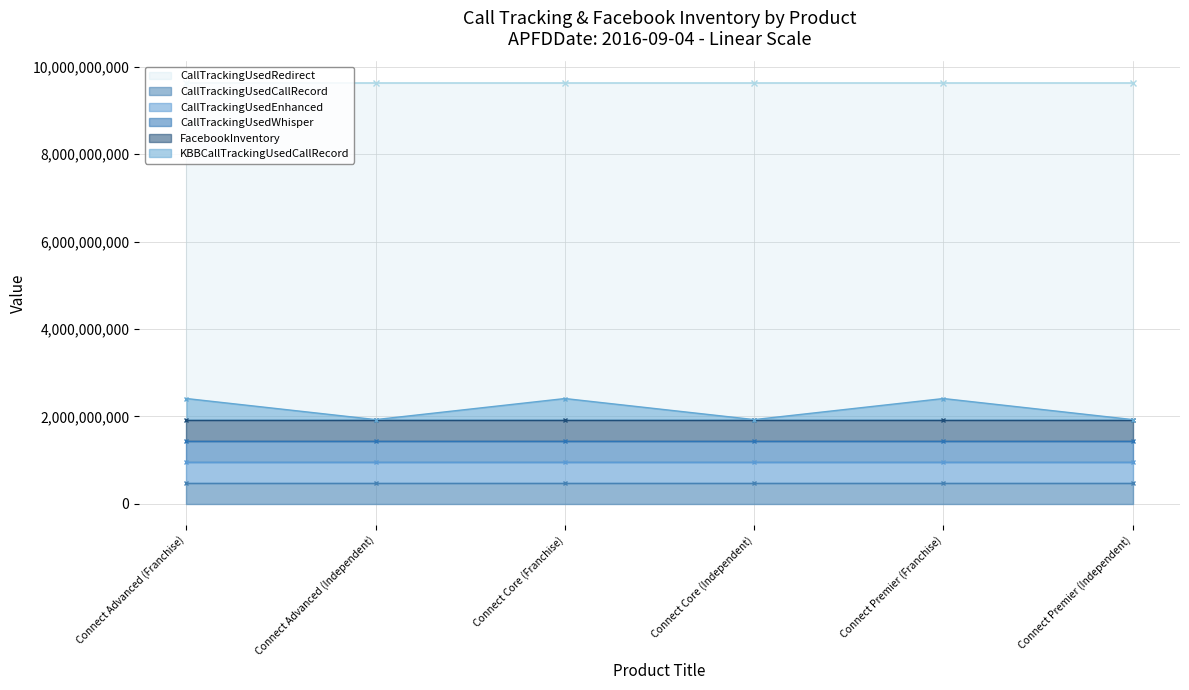

Rank the series at Connect Advanced (Independent) from highest to lowest value.

CallTrackingUsedRedirect, CallTrackingUsedCallRecord, CallTrackingUsedEnhanced, CallTrackingUsedWhisper, FacebookInventory, KBBCallTrackingUsedCallRecord